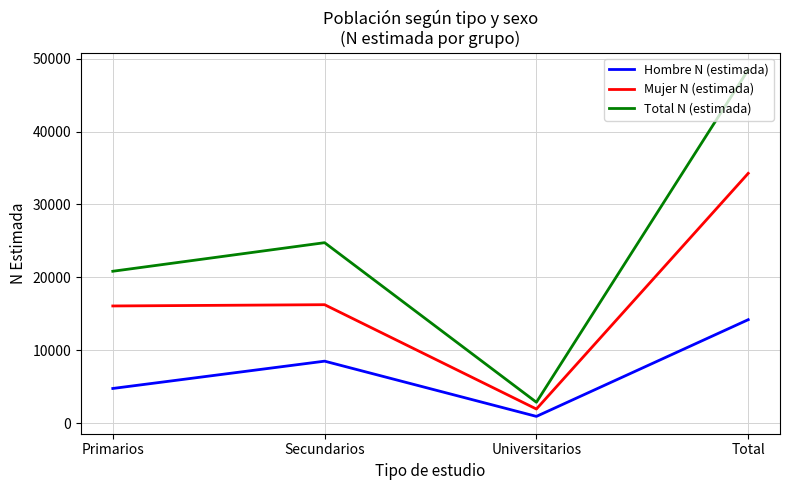

Which series has the widest spread of values?

Total N (estimada)